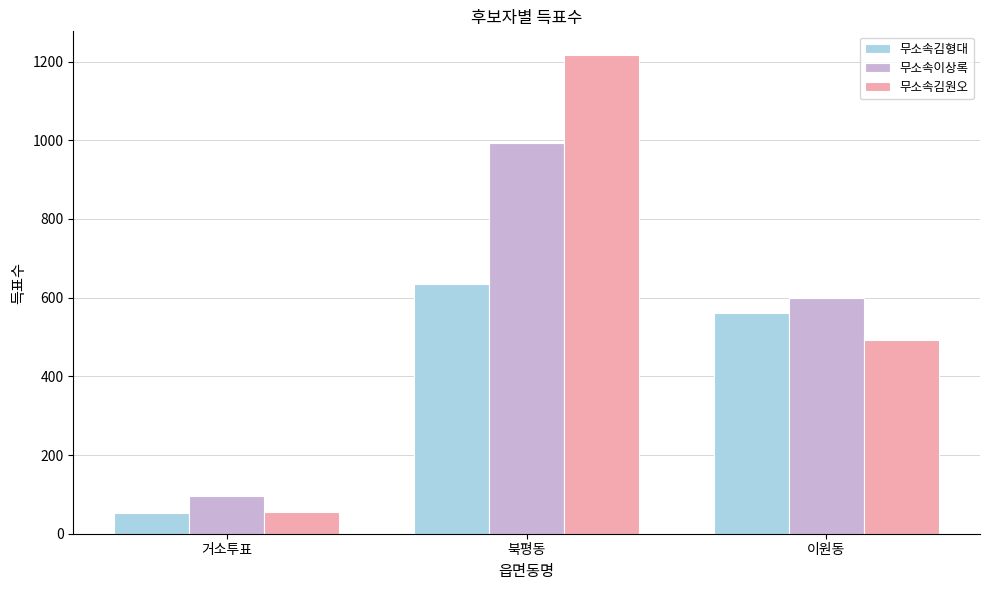

What is the value of the 무소속김원오 bar at the 1st from the left?

54